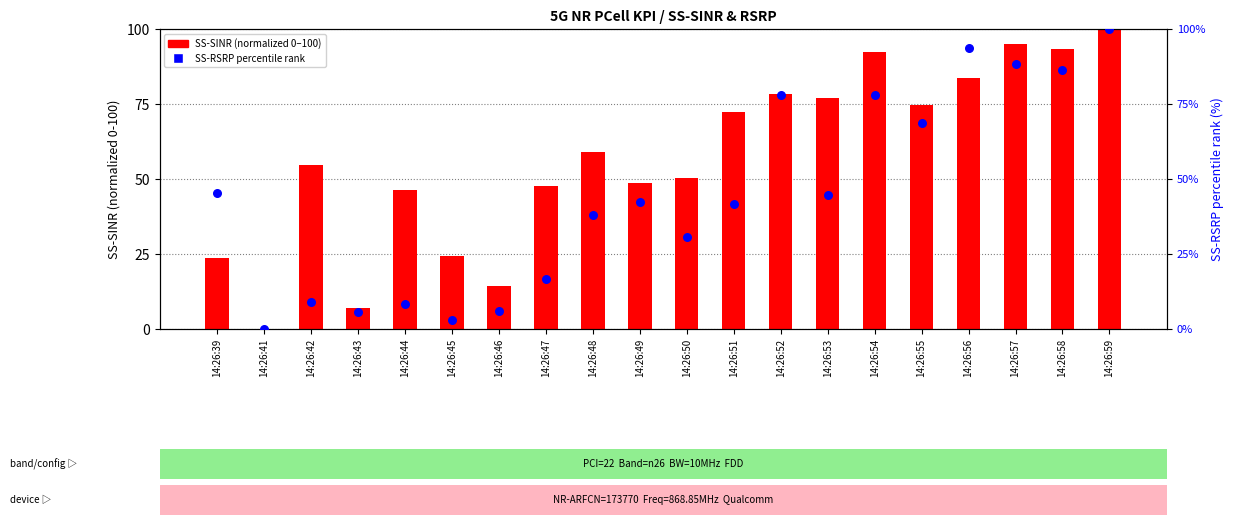

Which series contains the lowest Y value?

SS-SINR (normalized)